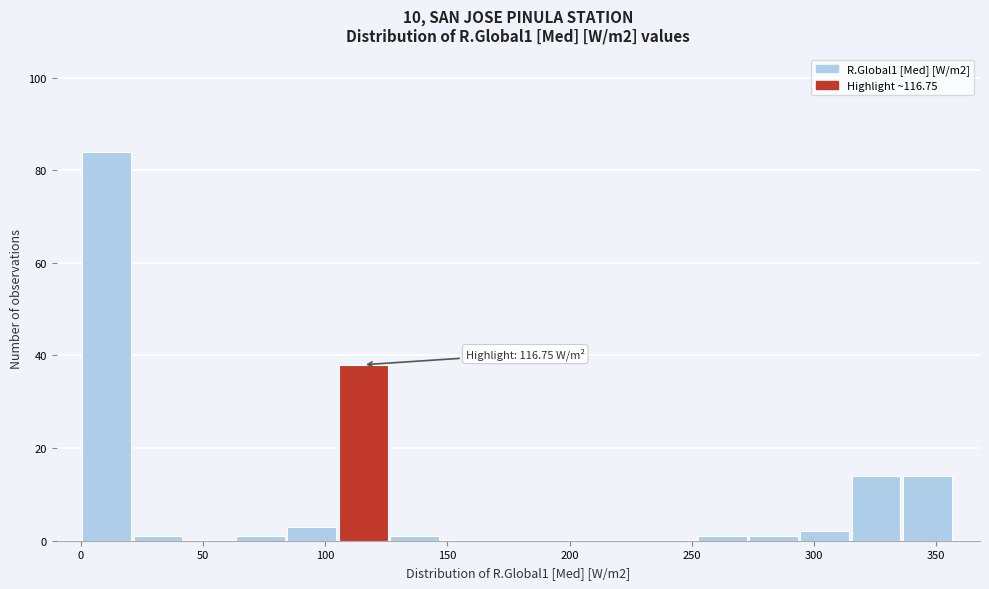

Over which range of the x-axis is the bar tallest?

0 to 20